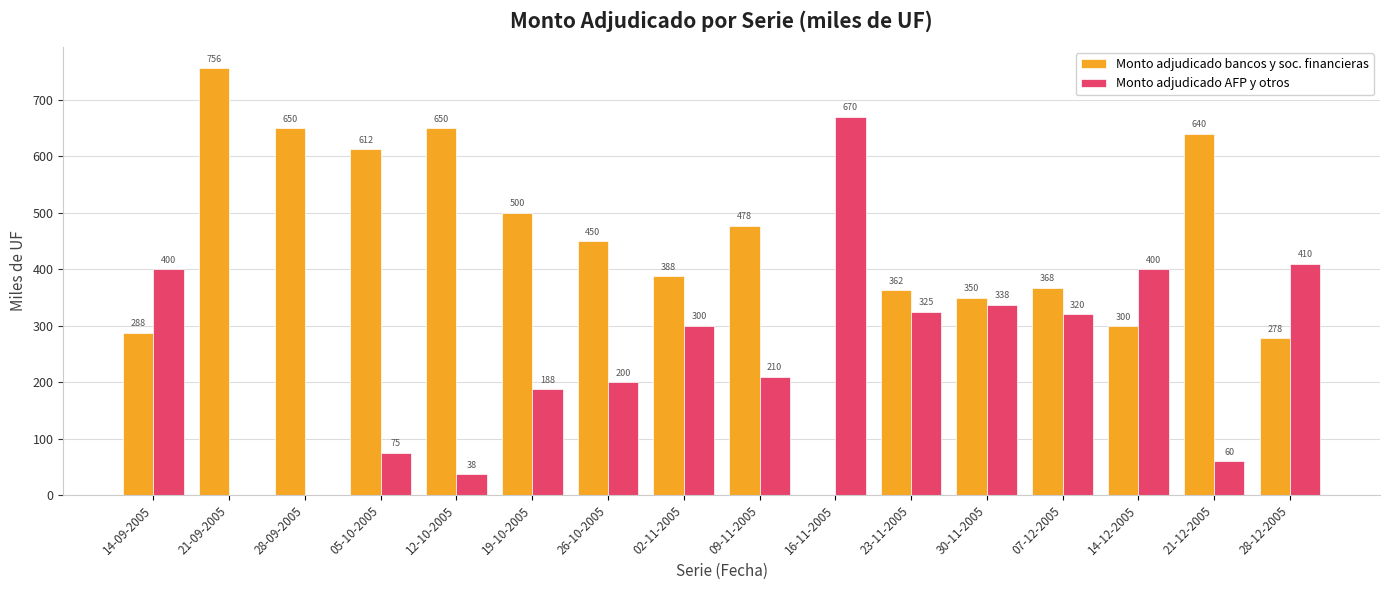

What is the average value of the Monto adjudicado bancos y soc. financieras series?

441.7